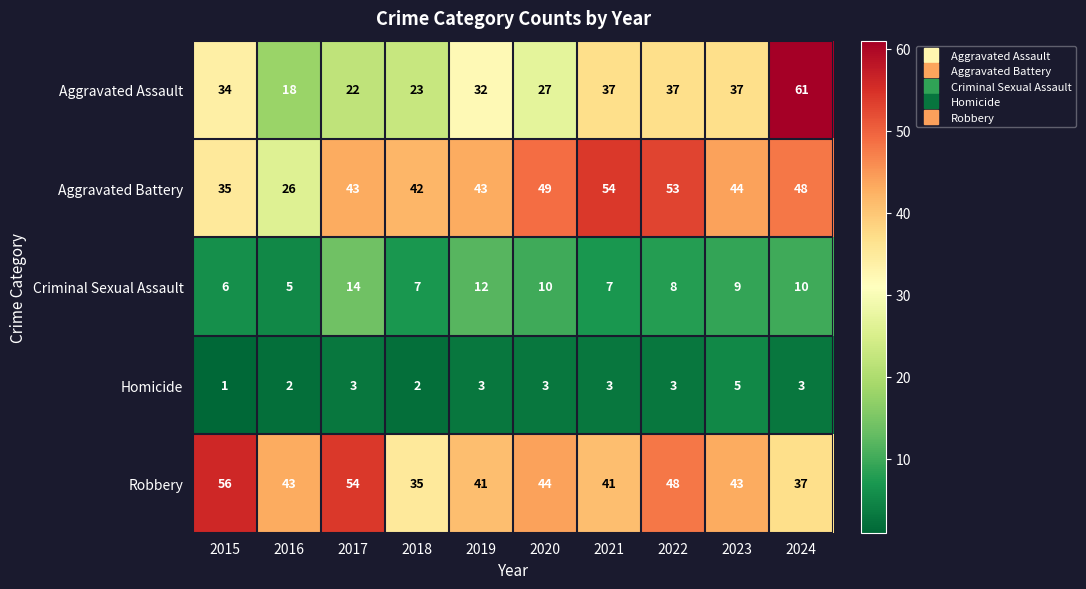

The value of Criminal Sexual Assault at 2024 is 10. True or false?

True